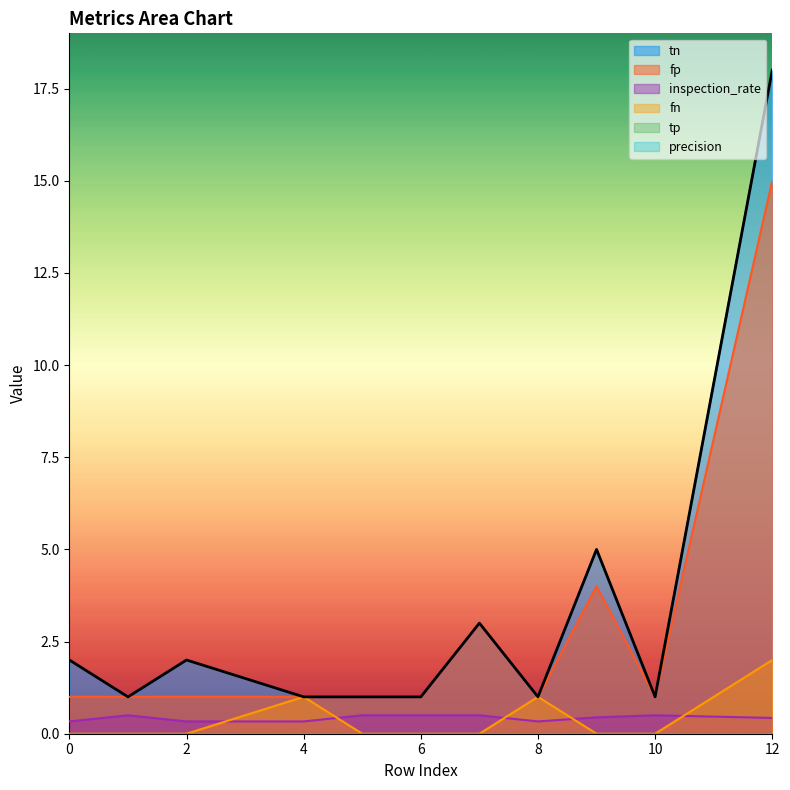

Which series has the largest range (max minus min)?

tn